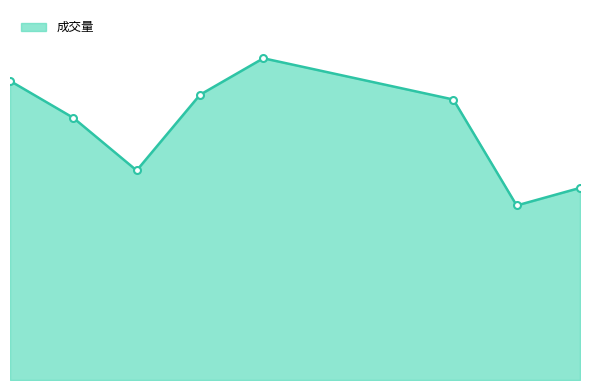

Does the chart have visible grid lines?

No